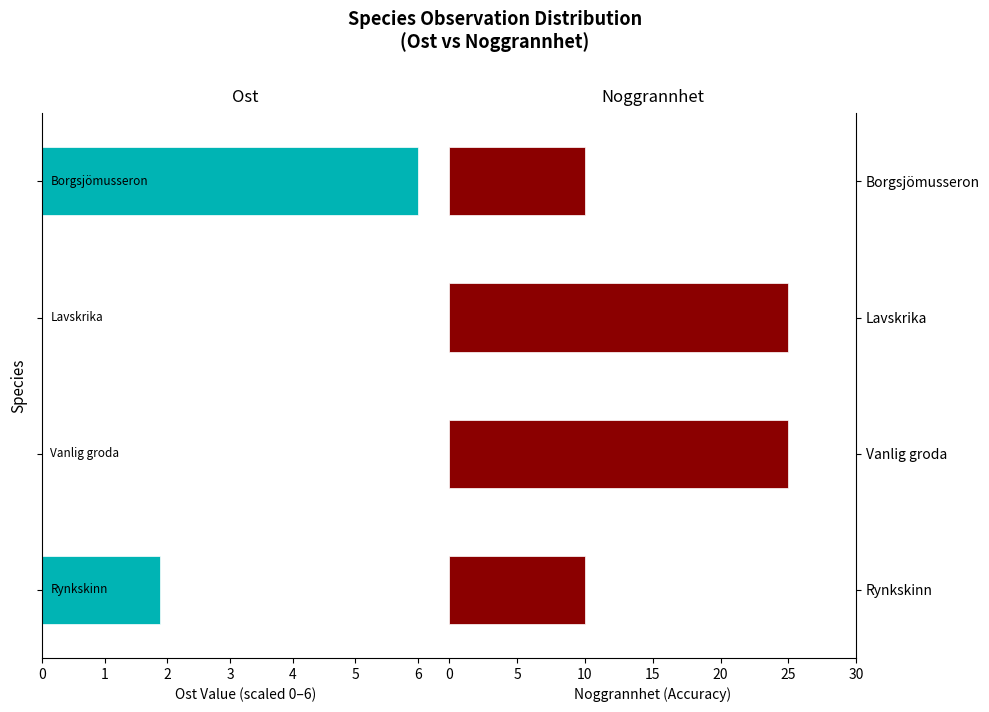

What is the approximate value of Noggrannhet at 5?

25.0